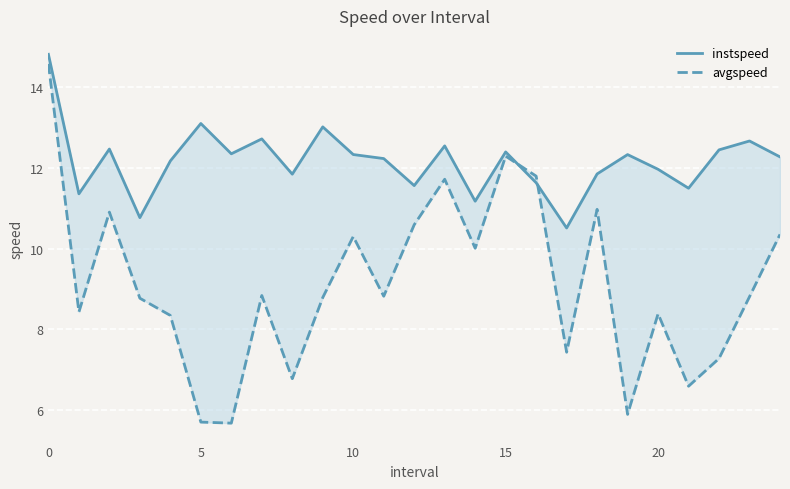

List the series in order of their overall mean, lowest first.

avgspeed, instspeed